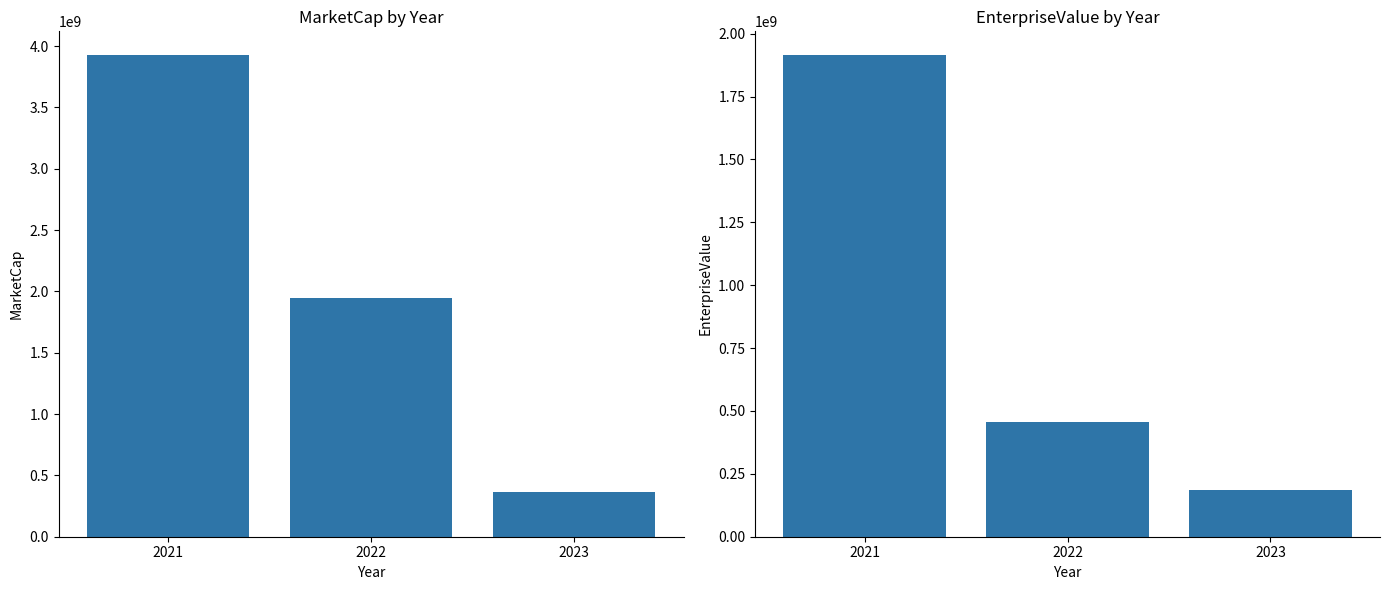

Reading left to right, extract all data points from this chart.

MarketCap: 3924723068.1	1942613688.3	365510930.4
EnterpriseValue: 1913426068.1	456881638.9	186833930.4